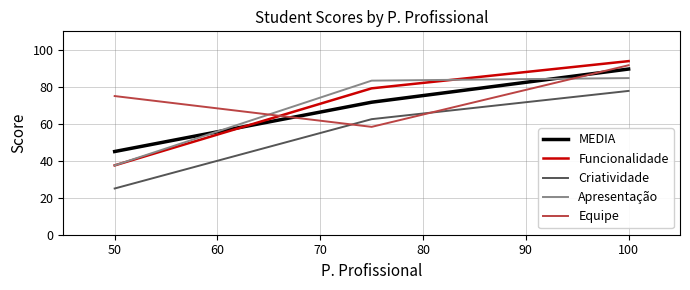

Which series has the widest spread of values?

Funcionalidade